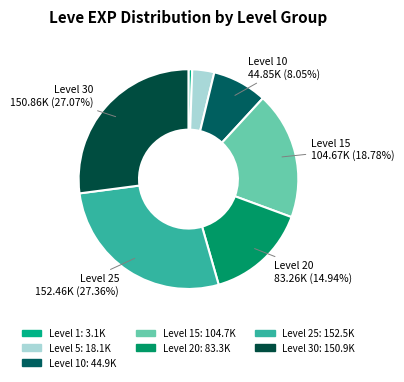

How many slices are in this pie chart?

7